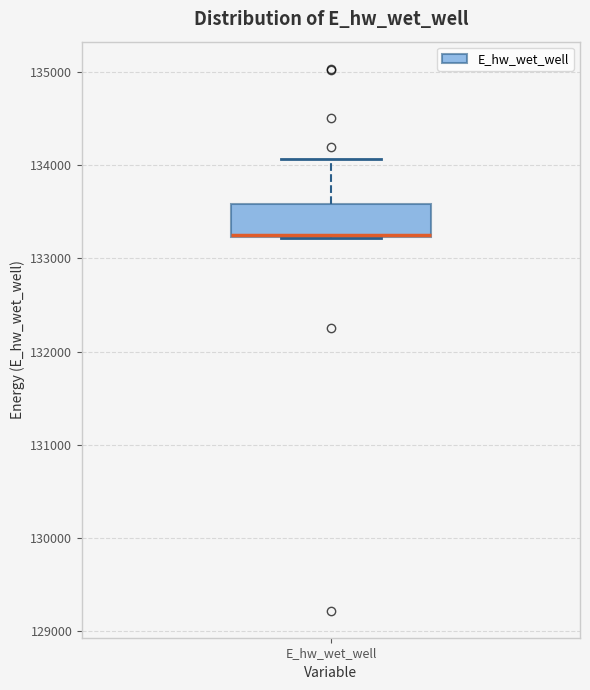

Transcribe this box plot: give where the median line is, the range the box spans, and where the two whiskers end, as read against the y-axis. The values are not printed on the chart, so give them approximately, as read against the axis.

median 133300, box 133200 to 133600, whiskers 133200 to 134100